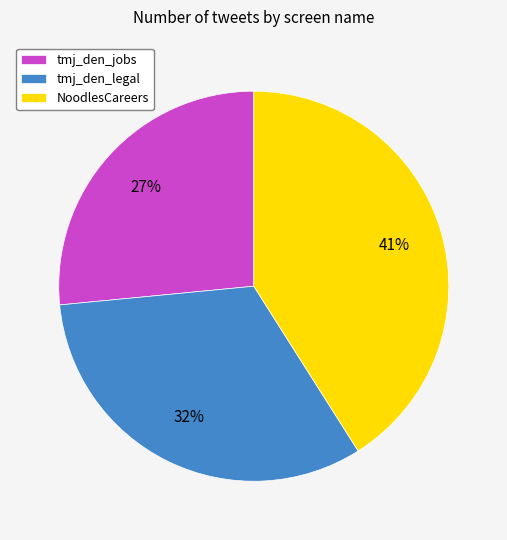

How many segments does this pie chart have?

3